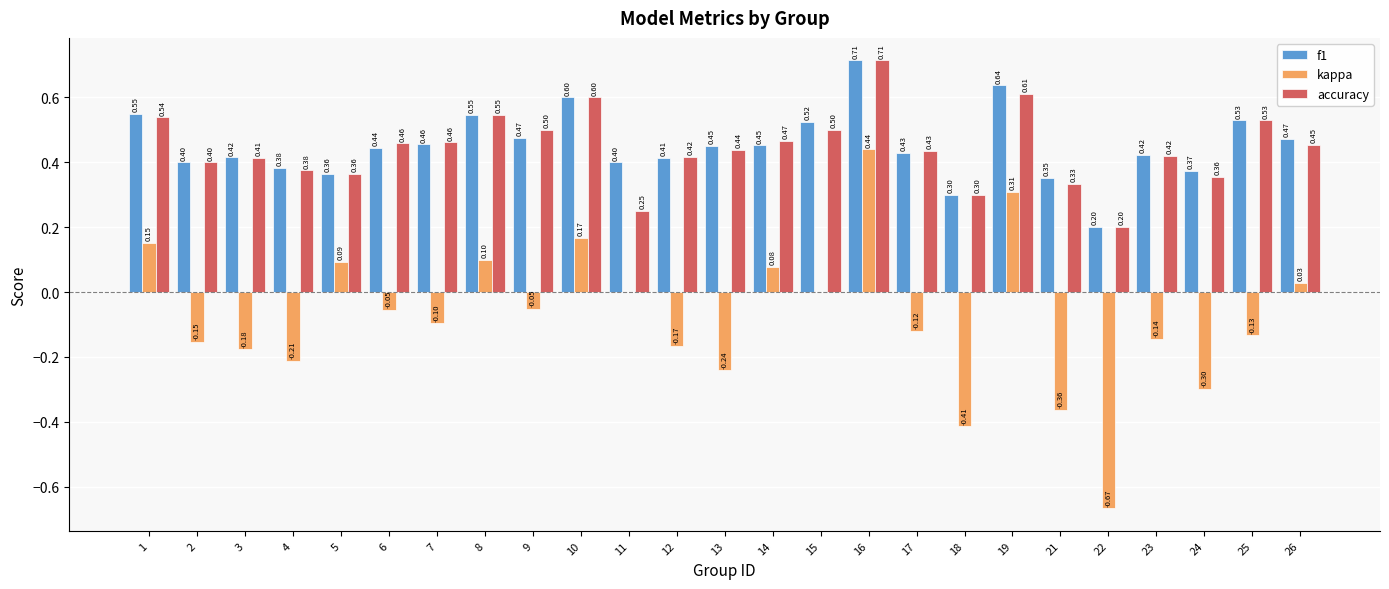

Is the value of accuracy at 6 greater than the value of kappa at 15?

Yes